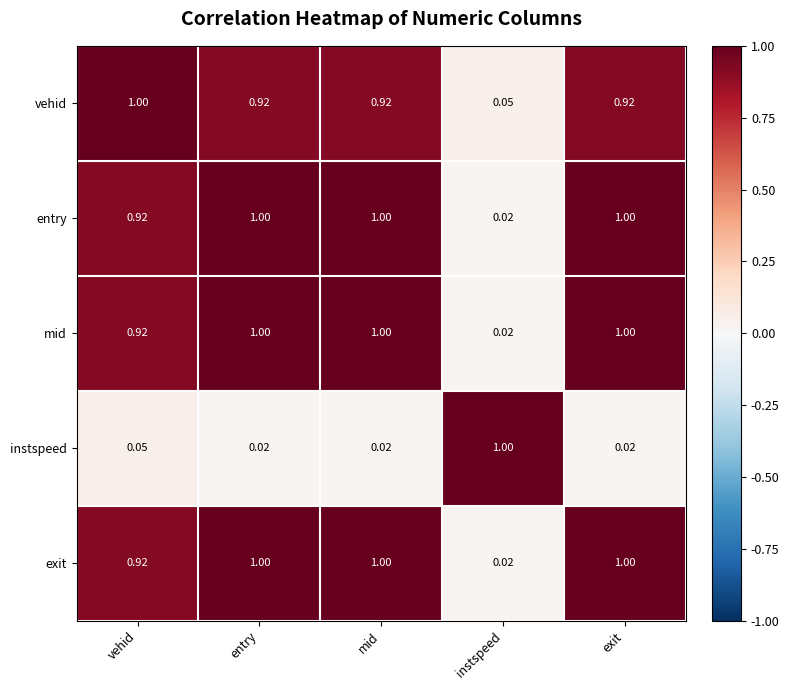

Which category has the lowest value in the exit series?

instspeed